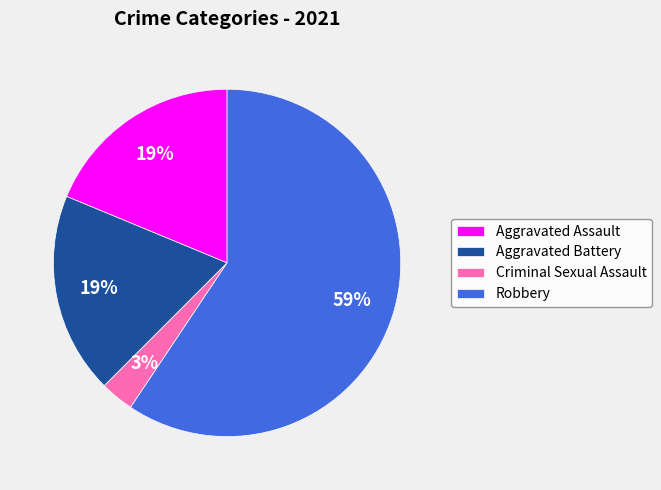

Which category has the smallest portion of the pie?

Criminal Sexual Assault